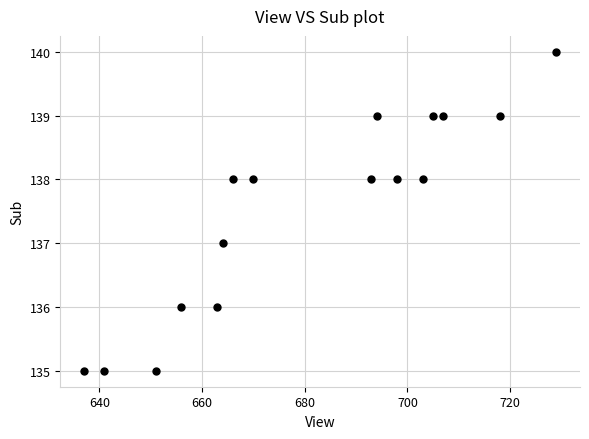

What is the range of Y values (max minus min)?

5